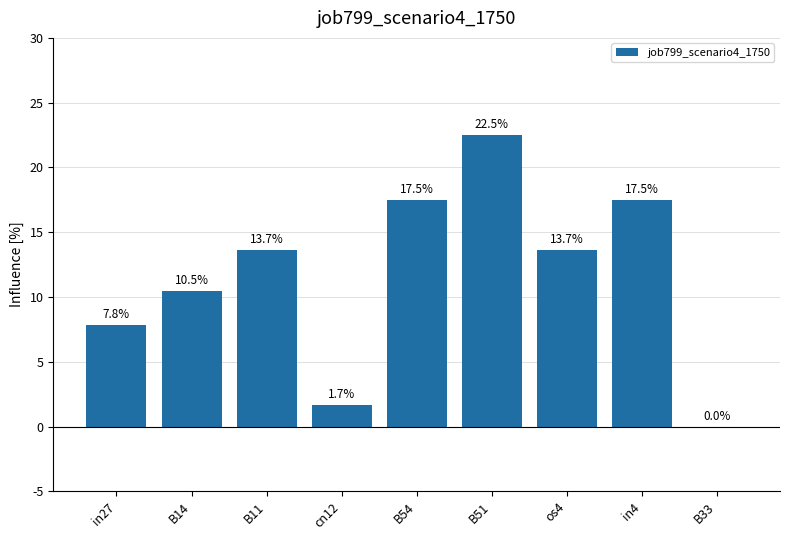

True or false: the data shows 0.2 at B54.

True